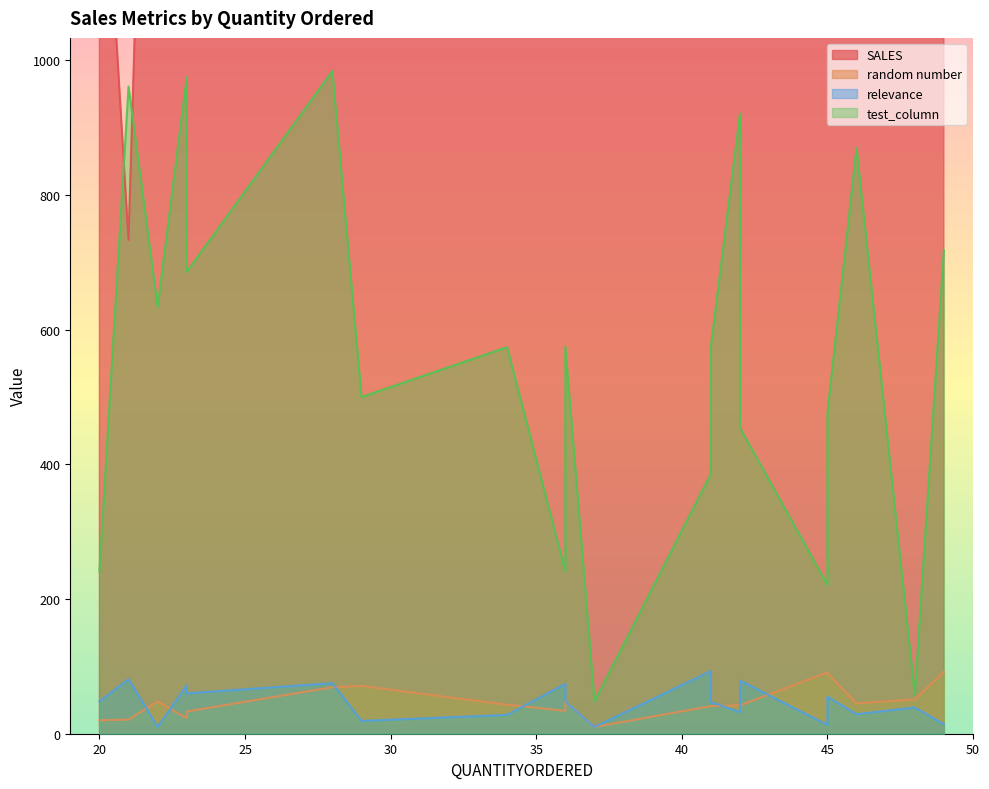

True or false: SALES has a value of 3479.8 at 36.

True